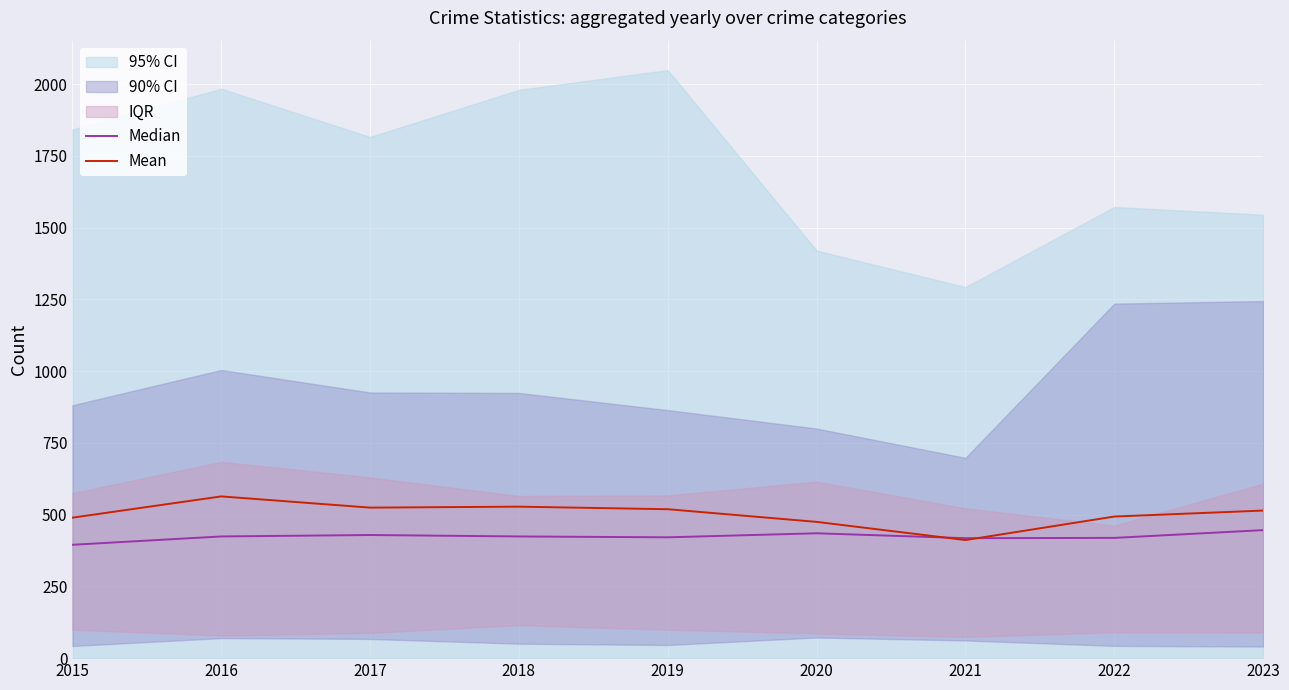

At which label does Mean reach its minimum?

2021